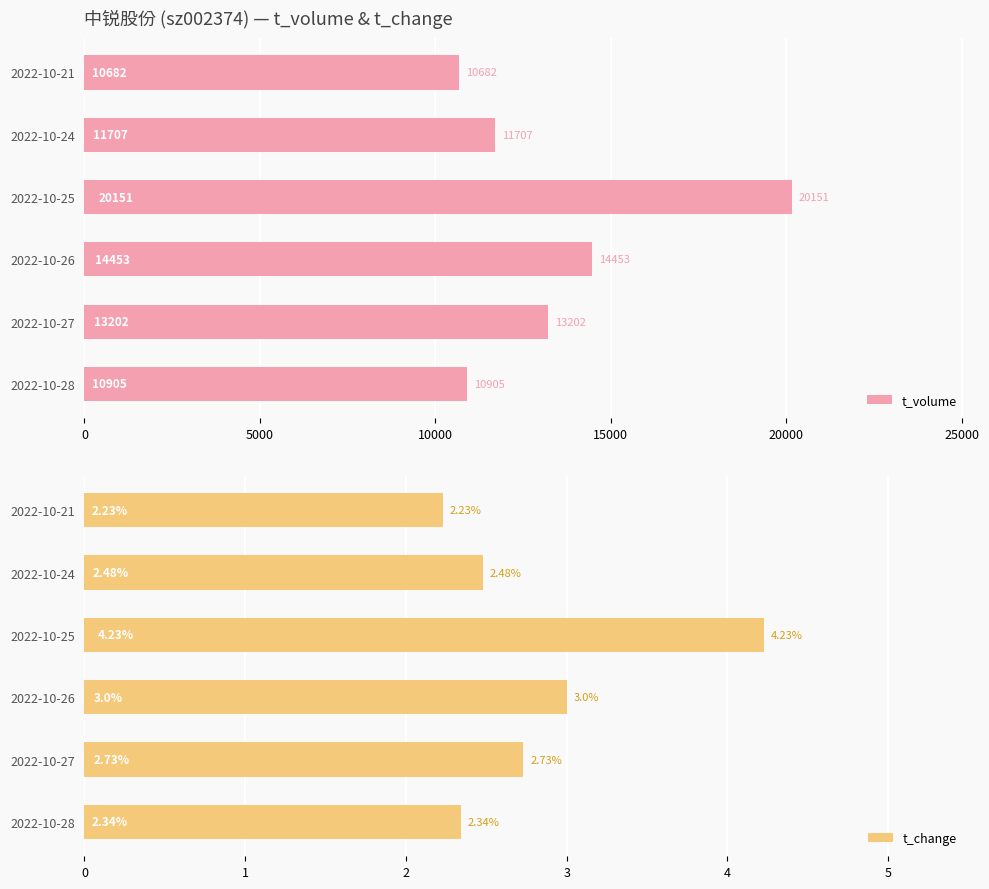

What is the sum of all t_change values?

17.0